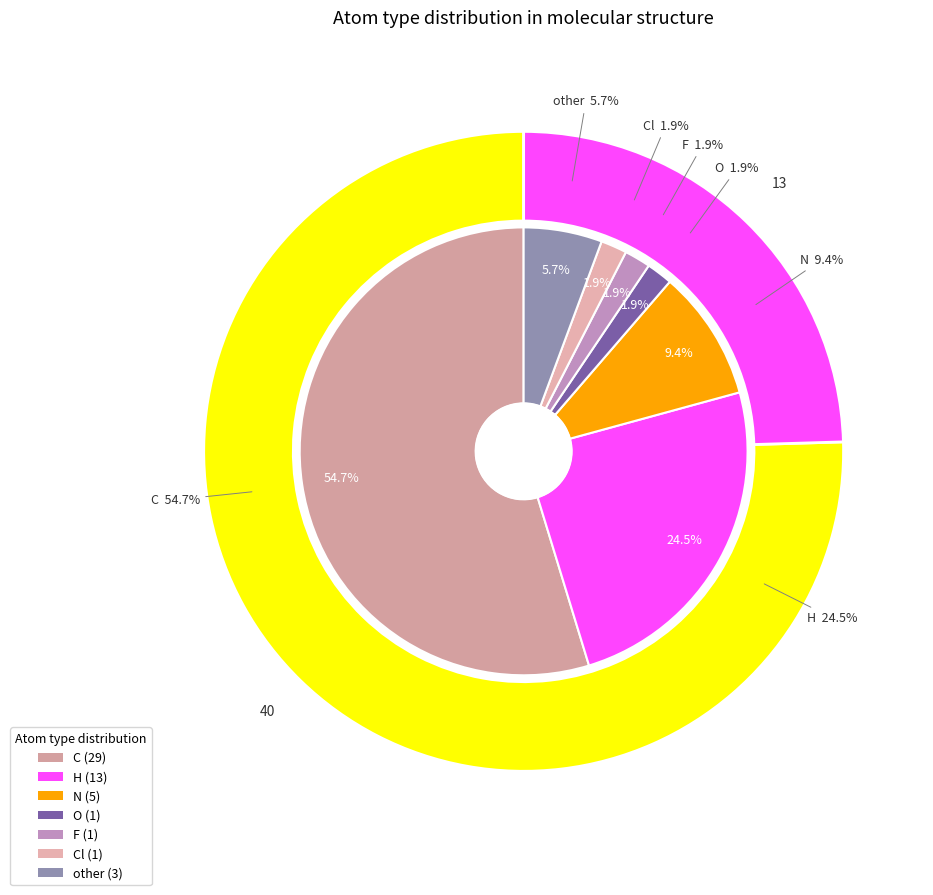

What is the change in value from H to O?

-12